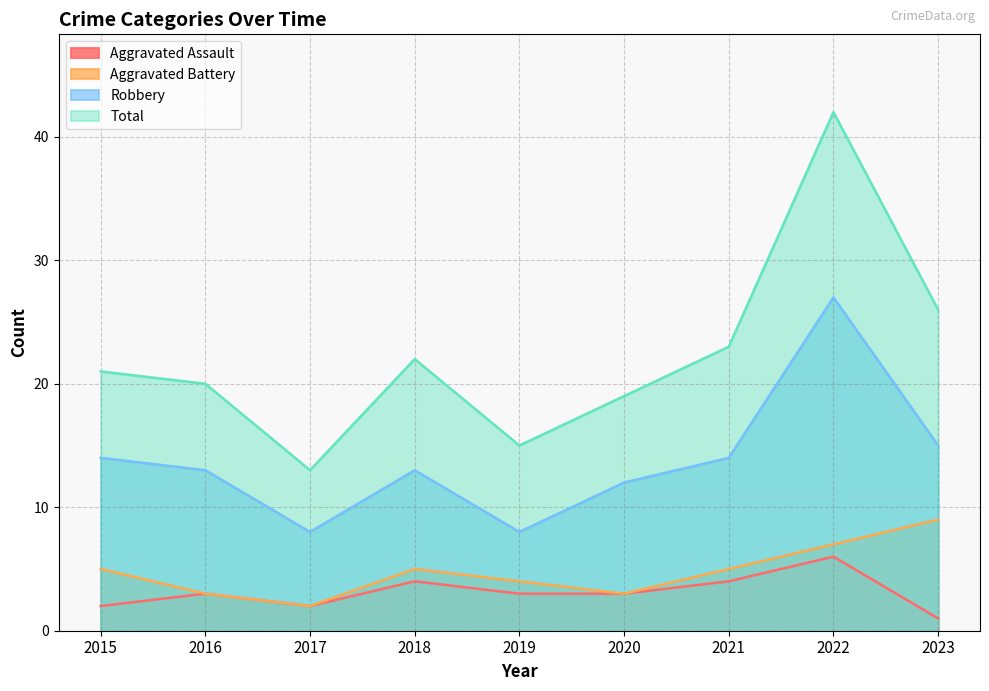

Count the number of data series in this chart.

4